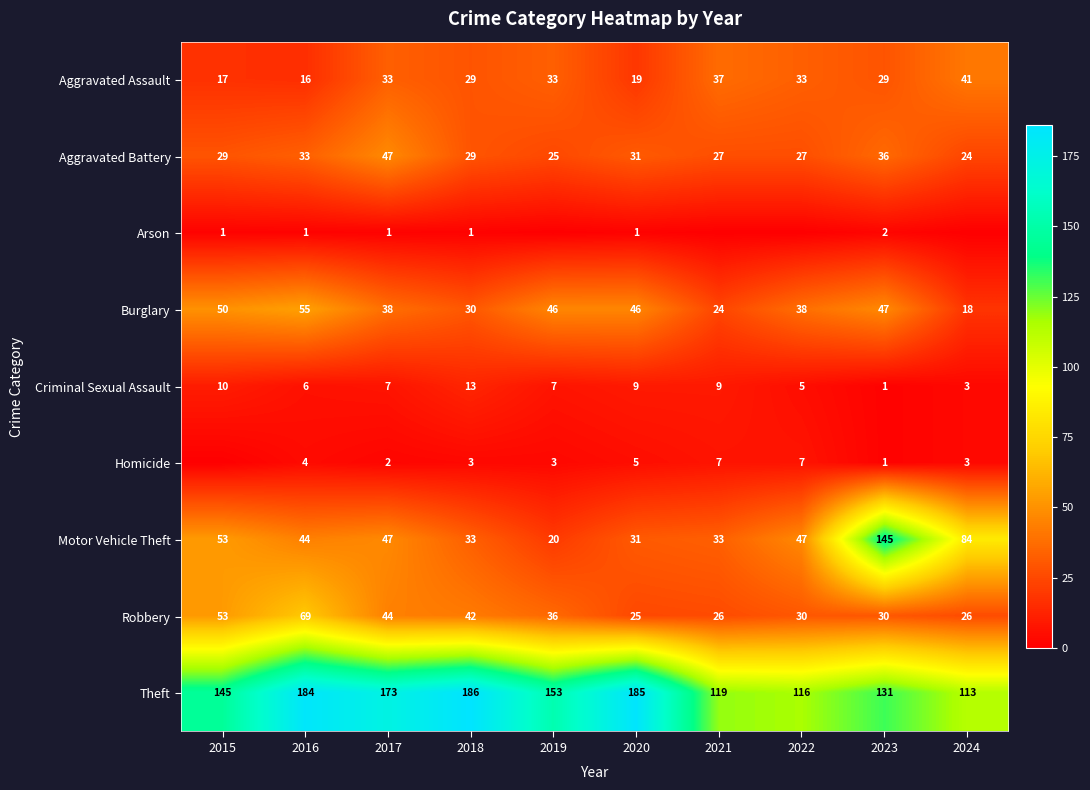

At which label is Aggravated Assault closest to 28?

2018